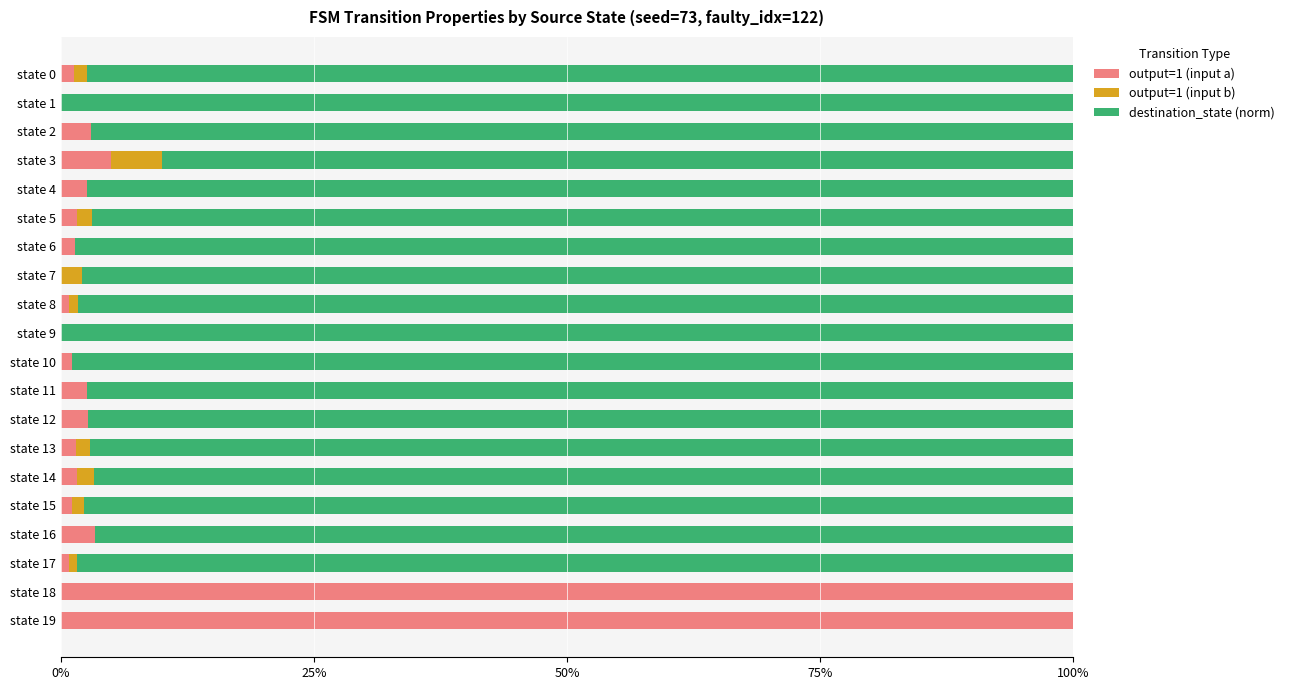

What is the average value of the output=1 (input a) series?

11.5